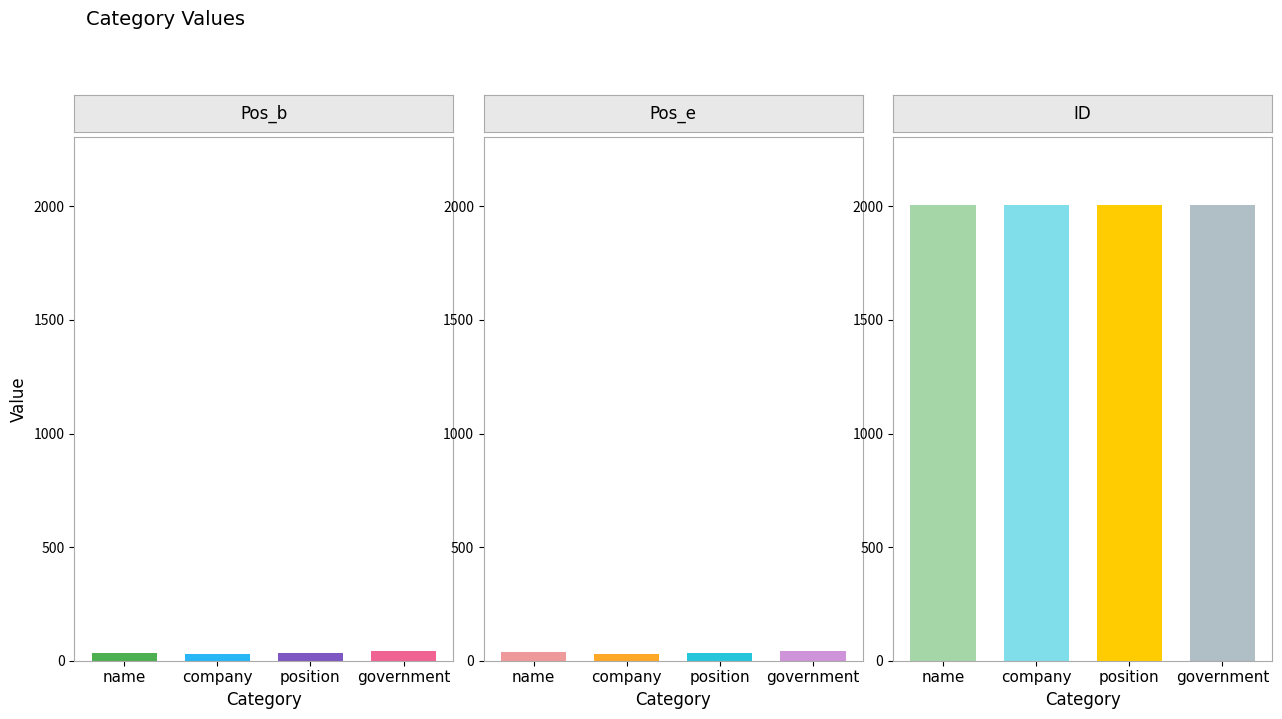

Rank the categories by ID value from highest to lowest.

name, company, position, government